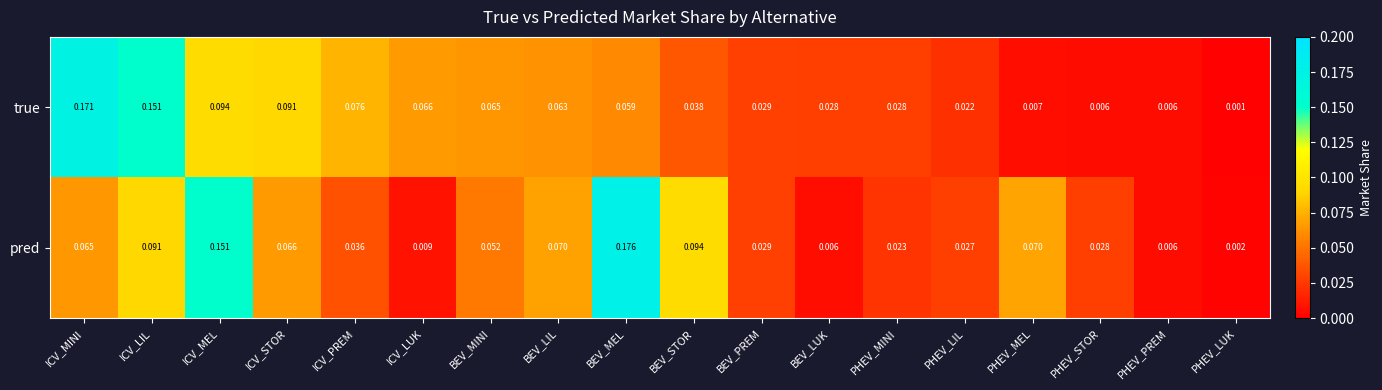

At which label does true reach its peak?

ICV_MINI